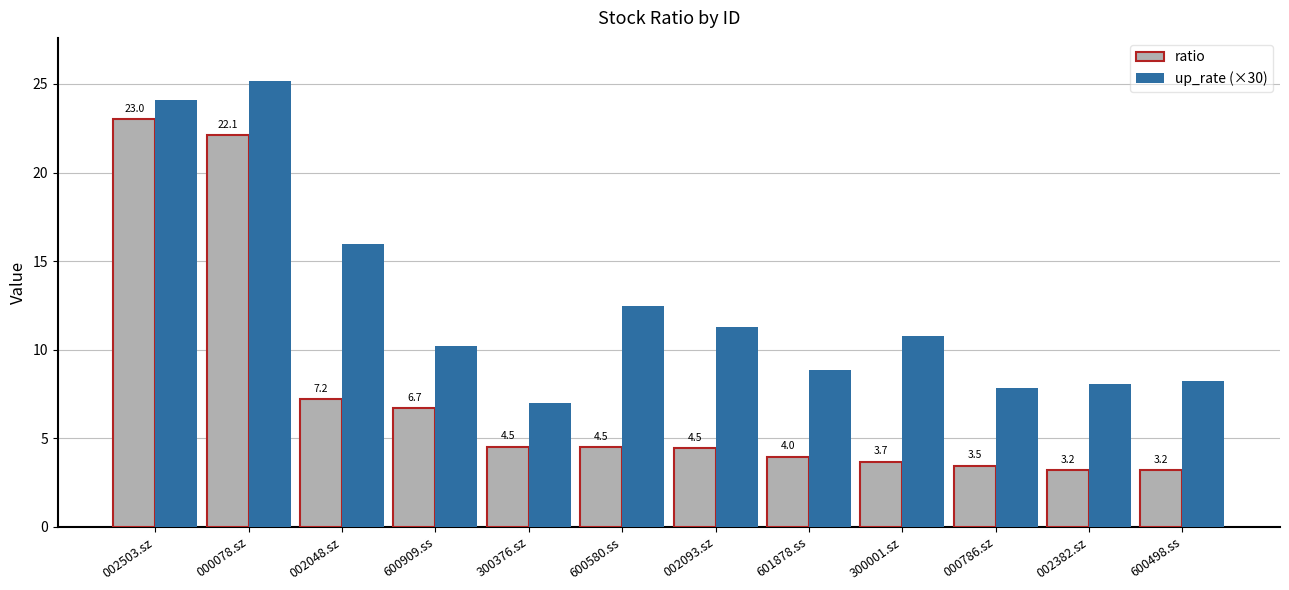

How many bars are there in total?

24